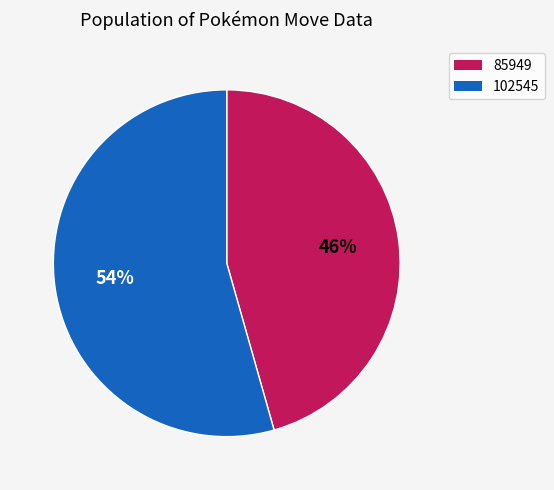

To the nearest percent, what is the combined percentage of 102545 and 85949?

100%